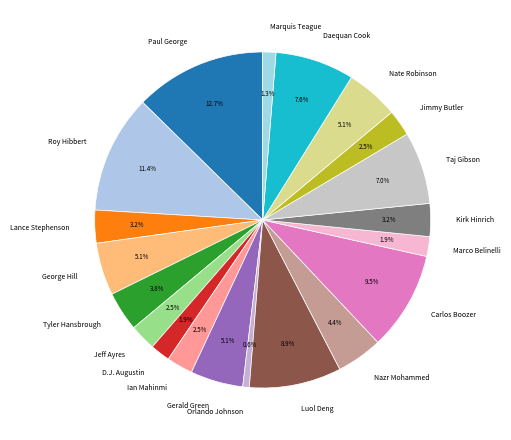

How many segments does this pie chart have?

20